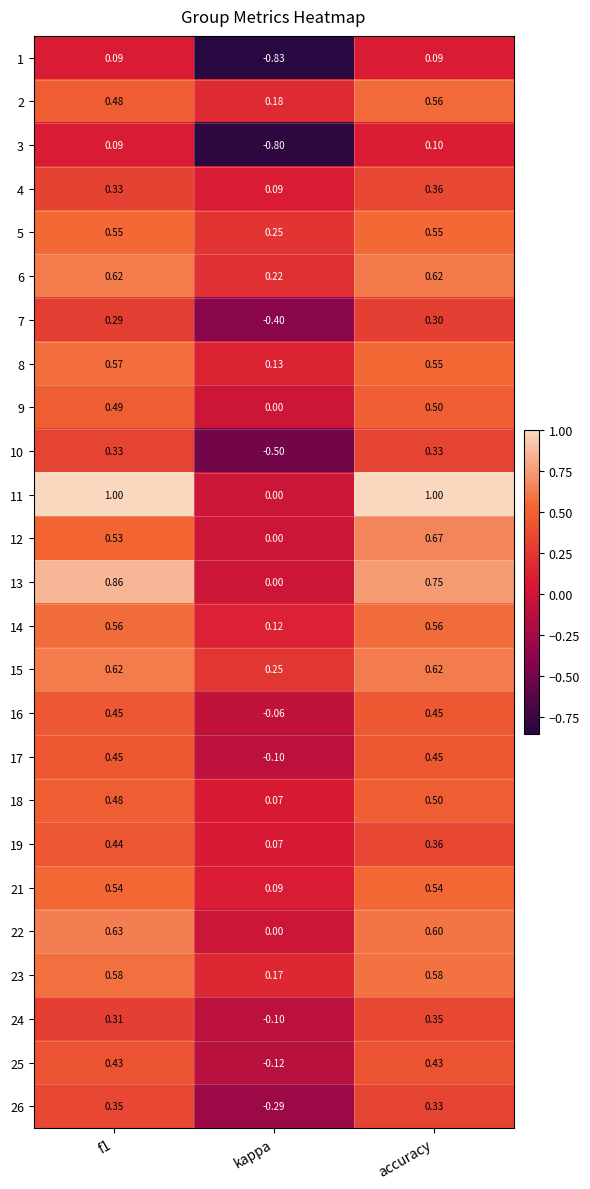

What is the difference between the highest and lowest values at kappa?

1.1